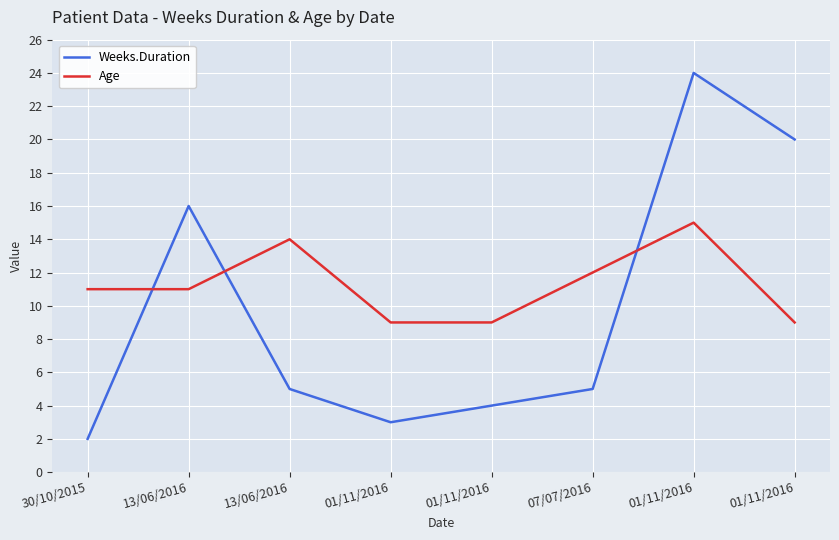

What is the label of the 7th point from the left?

01/11/2016